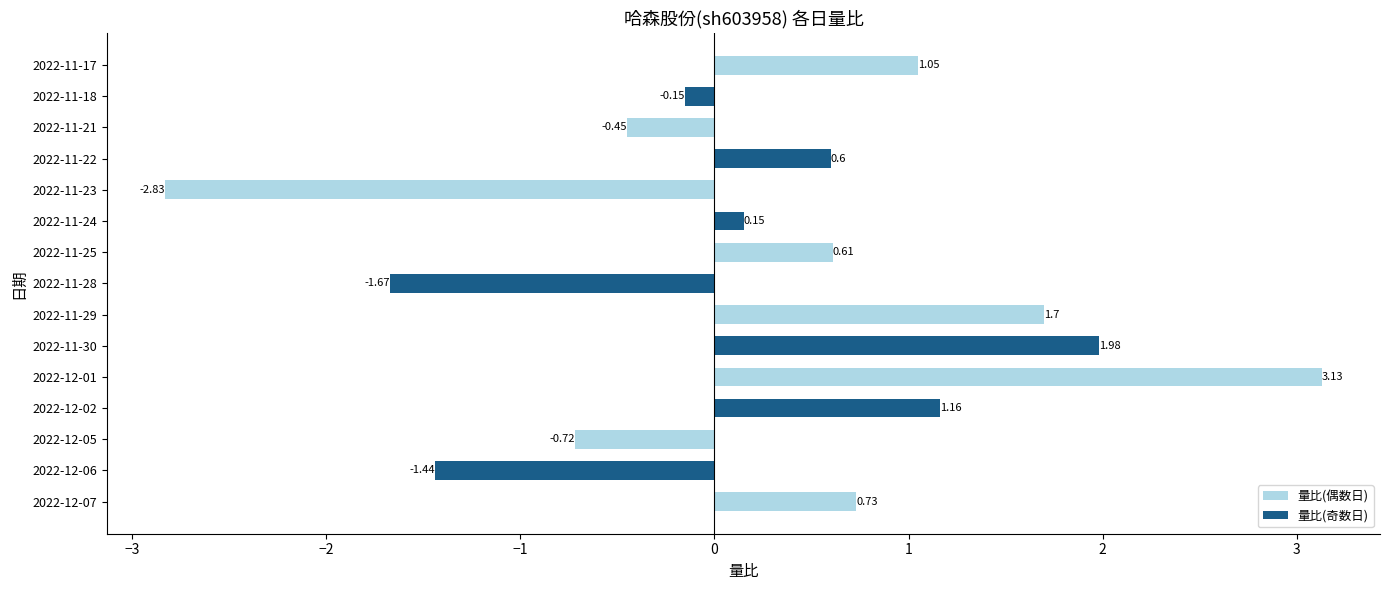

How many data points are less than 0?

6